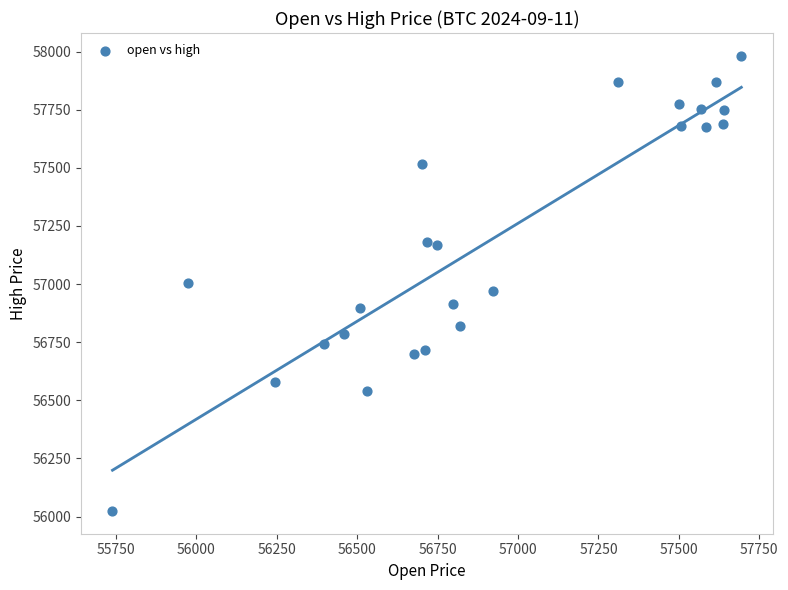

What is the range of X values (max minus min)?

1954.0